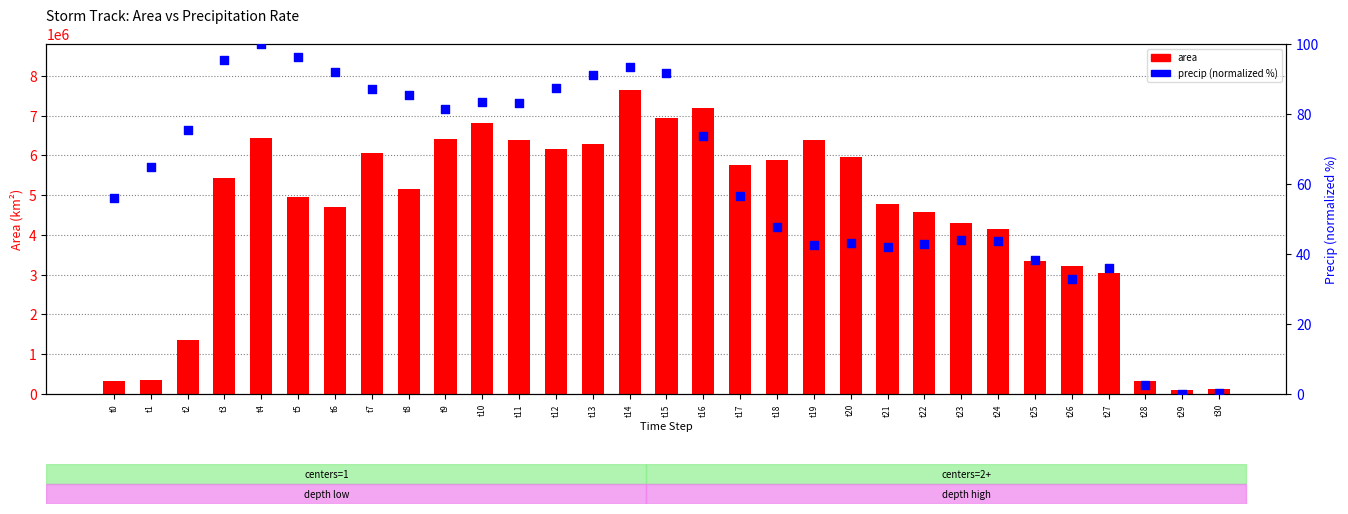

What are all the series names shown in the legend?

area, precip (normalized %)